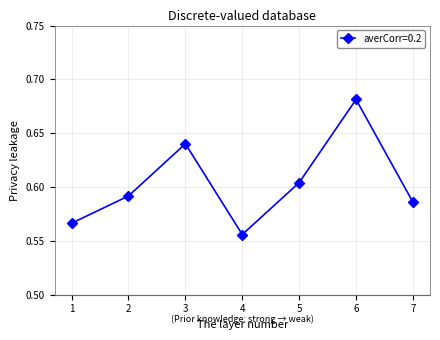

Where is the data nearest to the value 0?

4